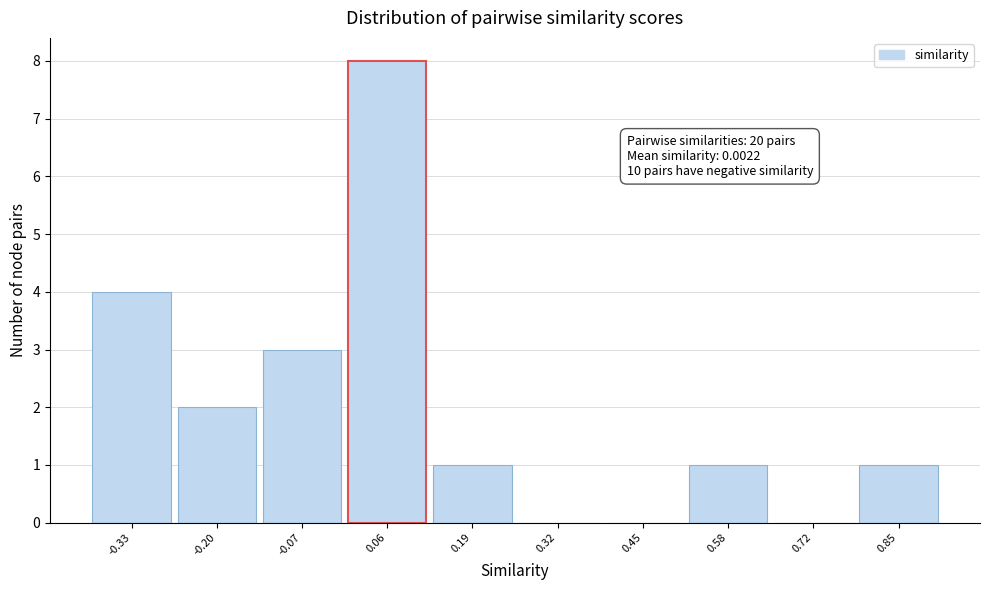

Over which range of the x-axis is the bar tallest?

0.00 to 0.12